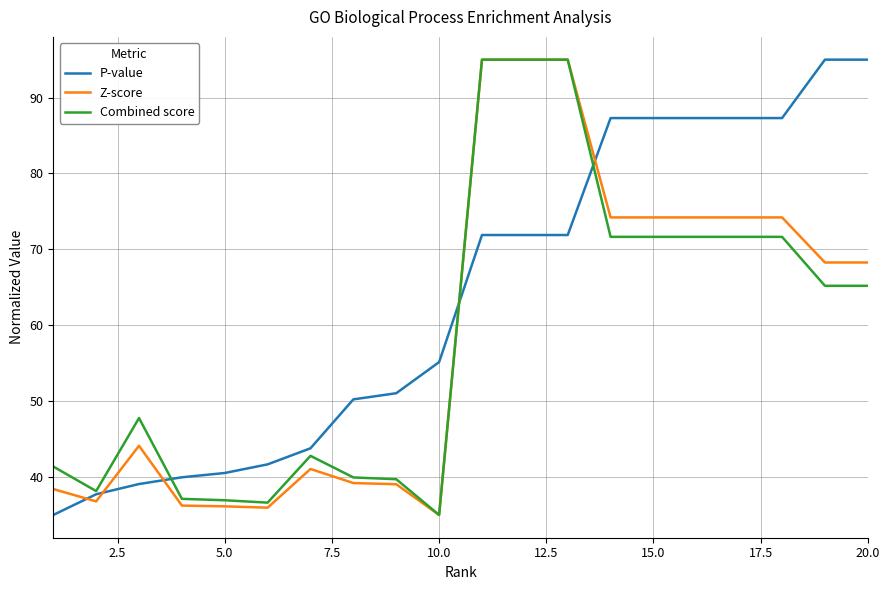

What is the highest value of the Z-score series?

95.0